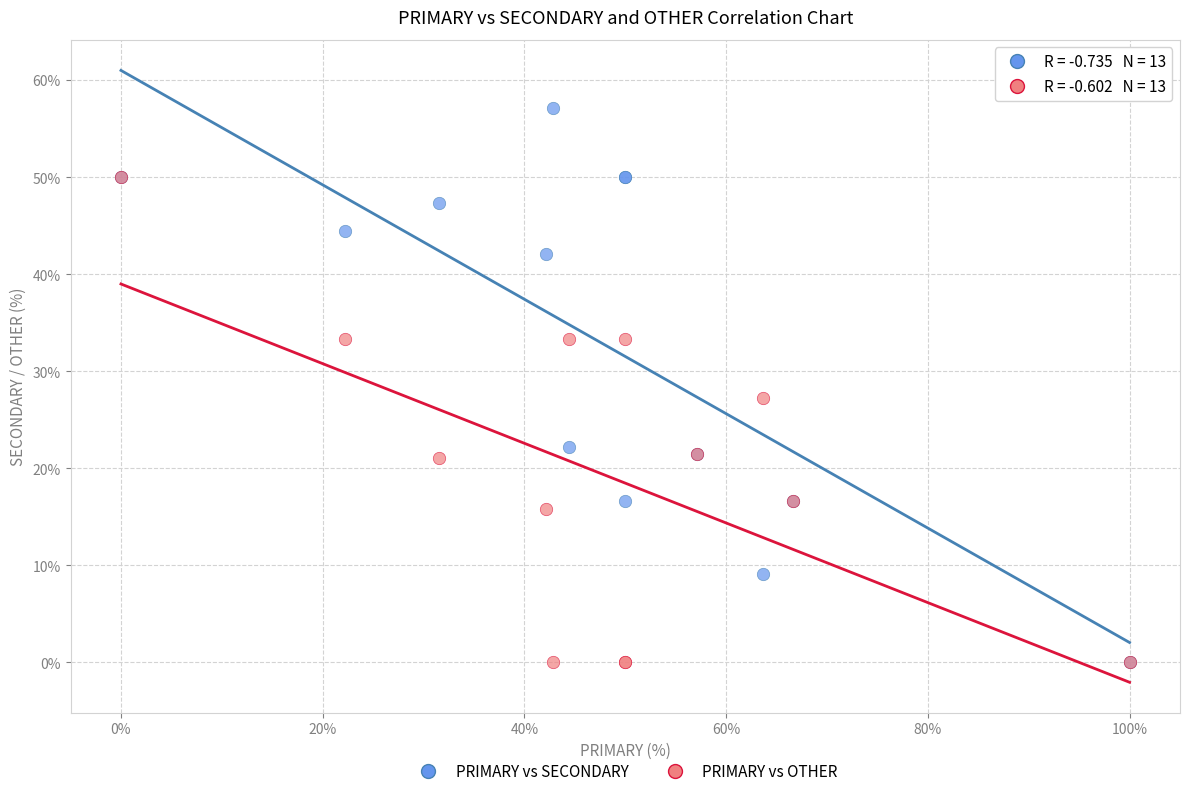

In the PRIMARY vs SECONDARY series, what Y value is closest to 28?

22.2